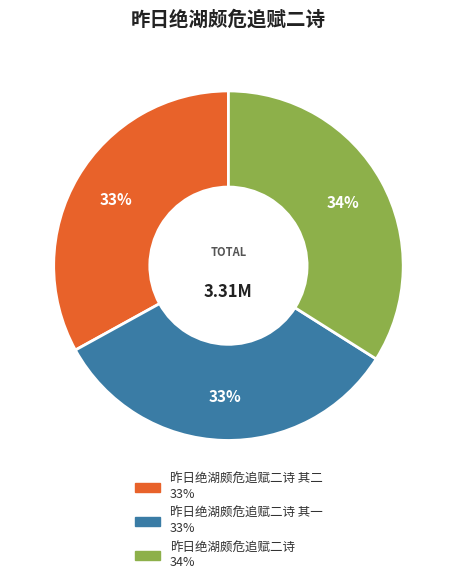

Is there a majority slice in this chart?

No